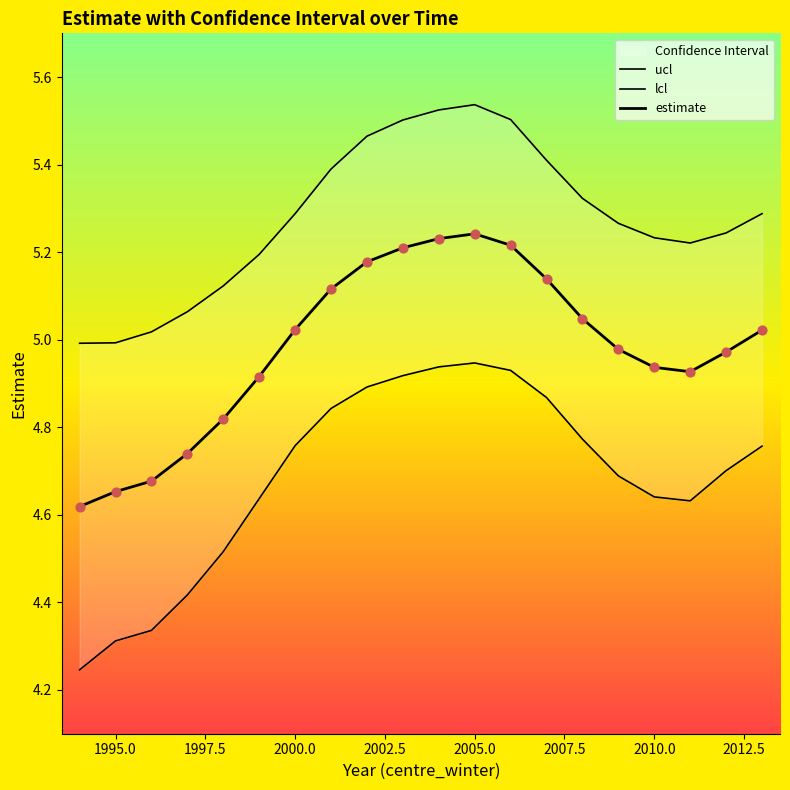

Which series has the largest total across all categories?

ucl